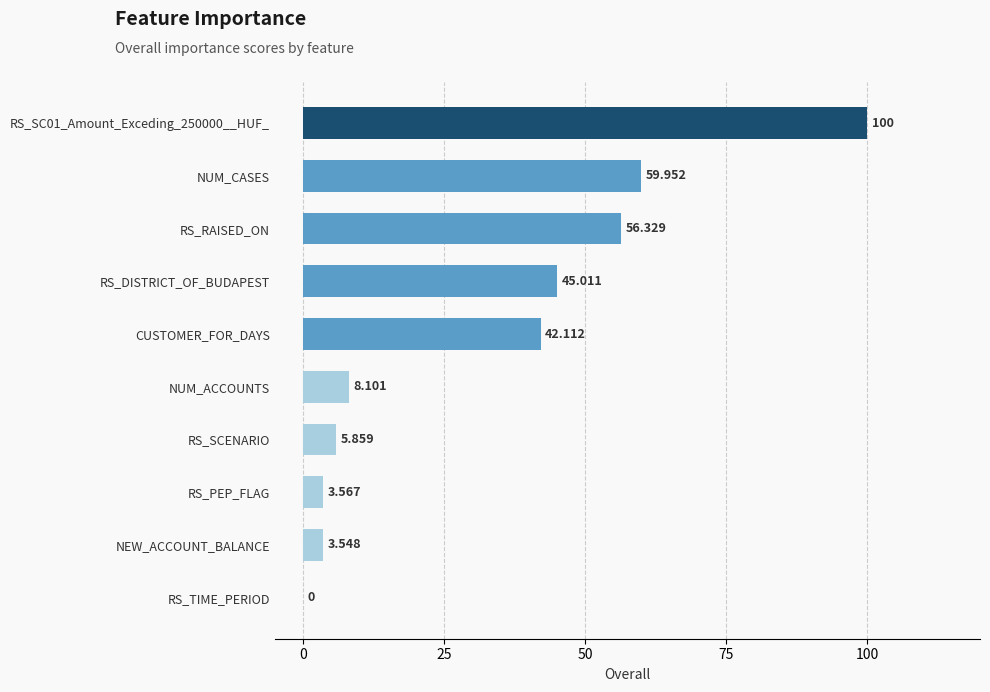

Between NEW_ACCOUNT_BALANCE and RS_PEP_FLAG, which is larger?

RS_PEP_FLAG